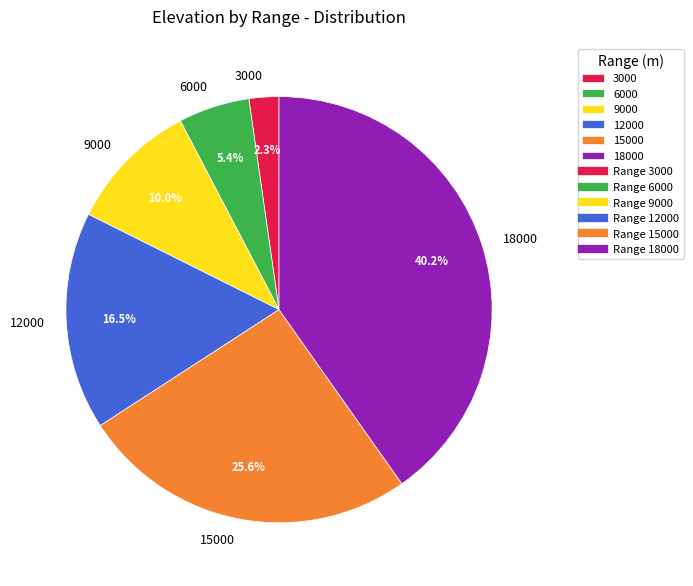

The 3000 slice represents 2% of the pie. True or false?

True